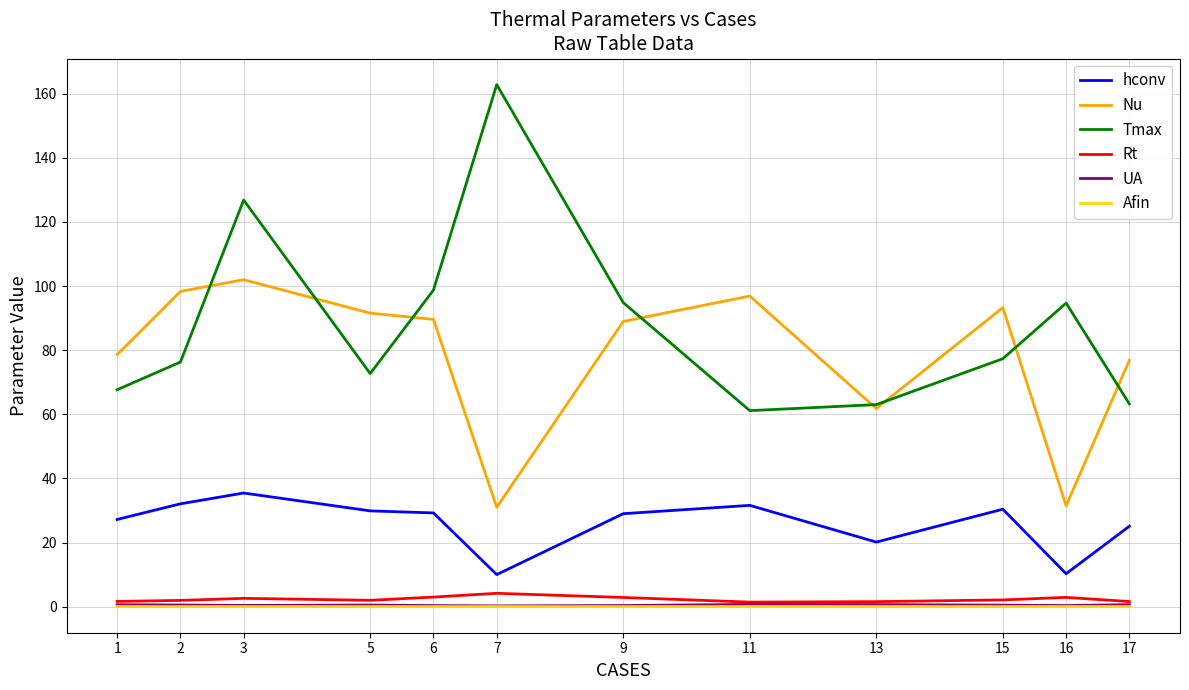

The value of Nu at 16 is 31.5. True or false?

True